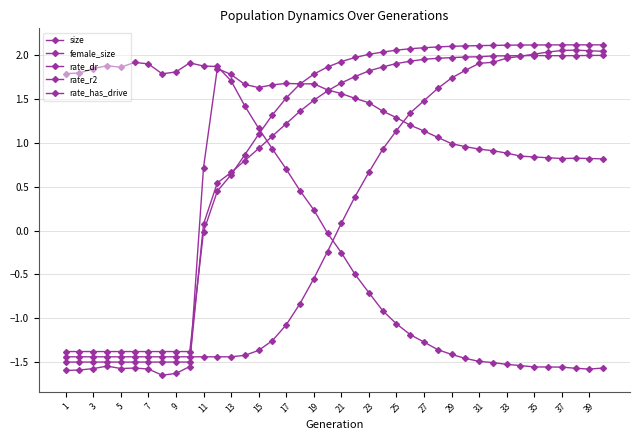

How many lines are shown in the chart?

5